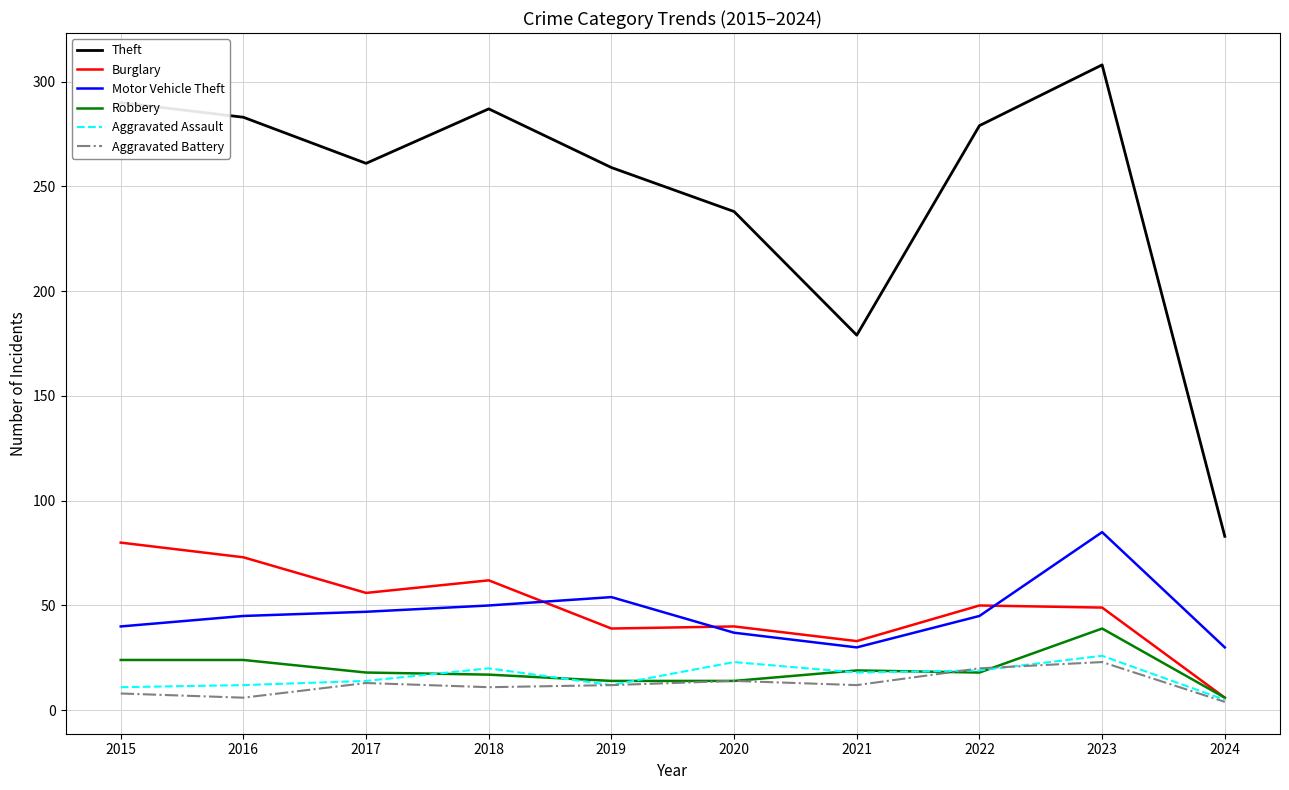

Which series has the largest total across all categories?

Theft